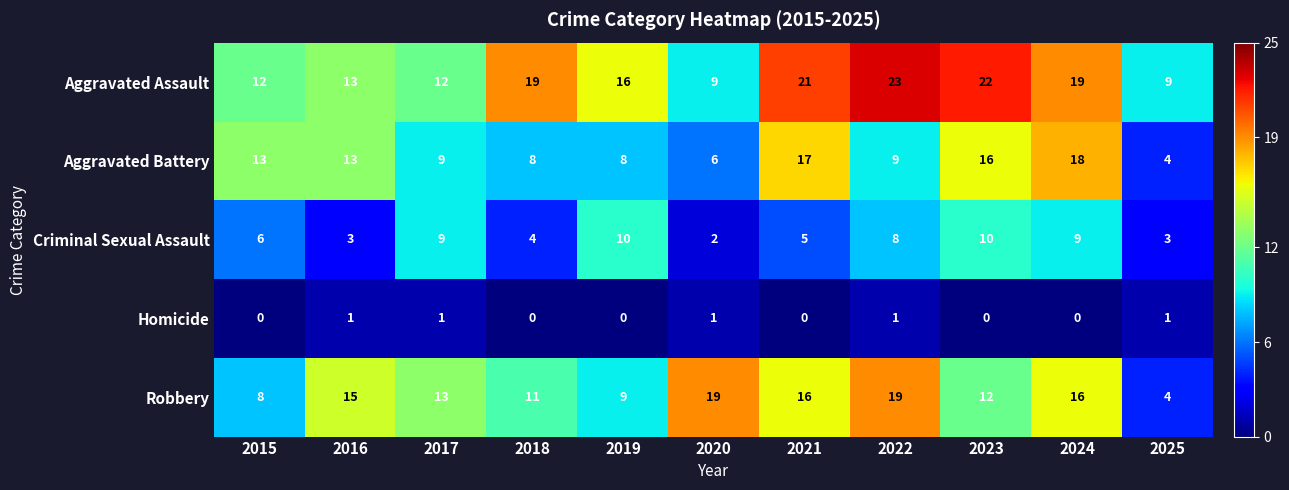

What is the difference between the second highest and second lowest values in the Aggravated Assault series?

13